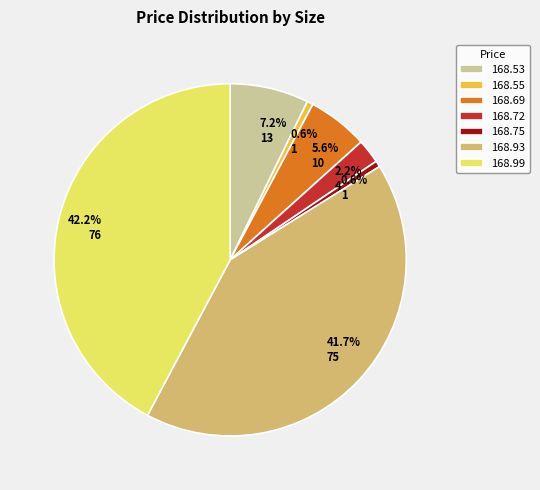

How many segments does this pie chart have?

7